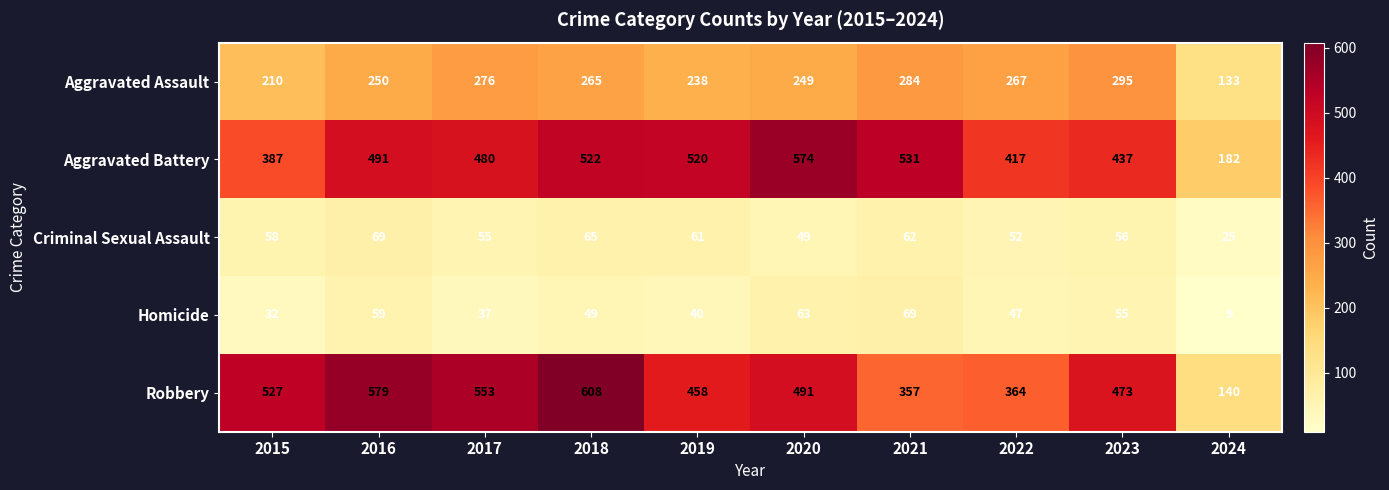

What is the total value across all series at 2015?

1214